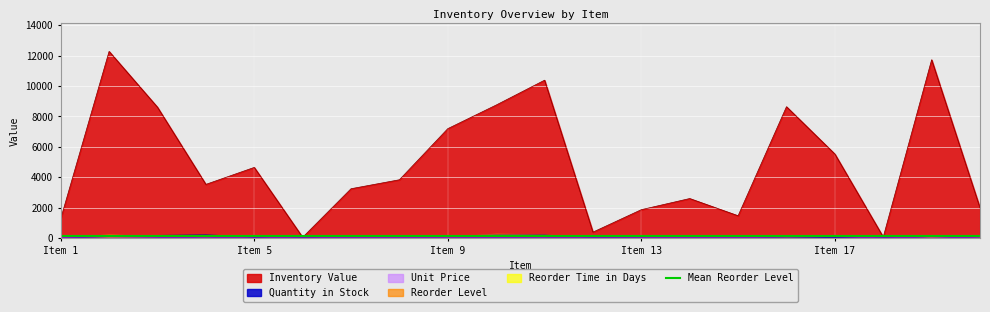

What is the difference between the highest and lowest values at Item 20?

1968